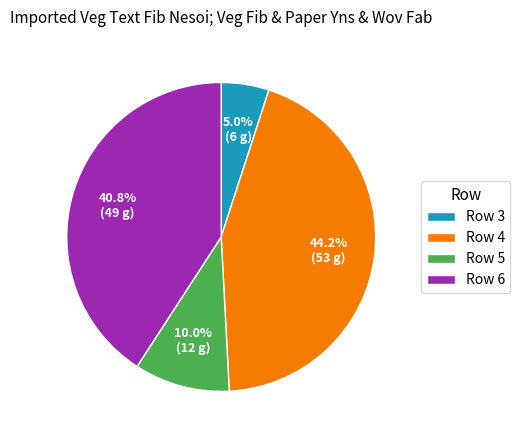

Is Row 5 the majority of the pie?

No